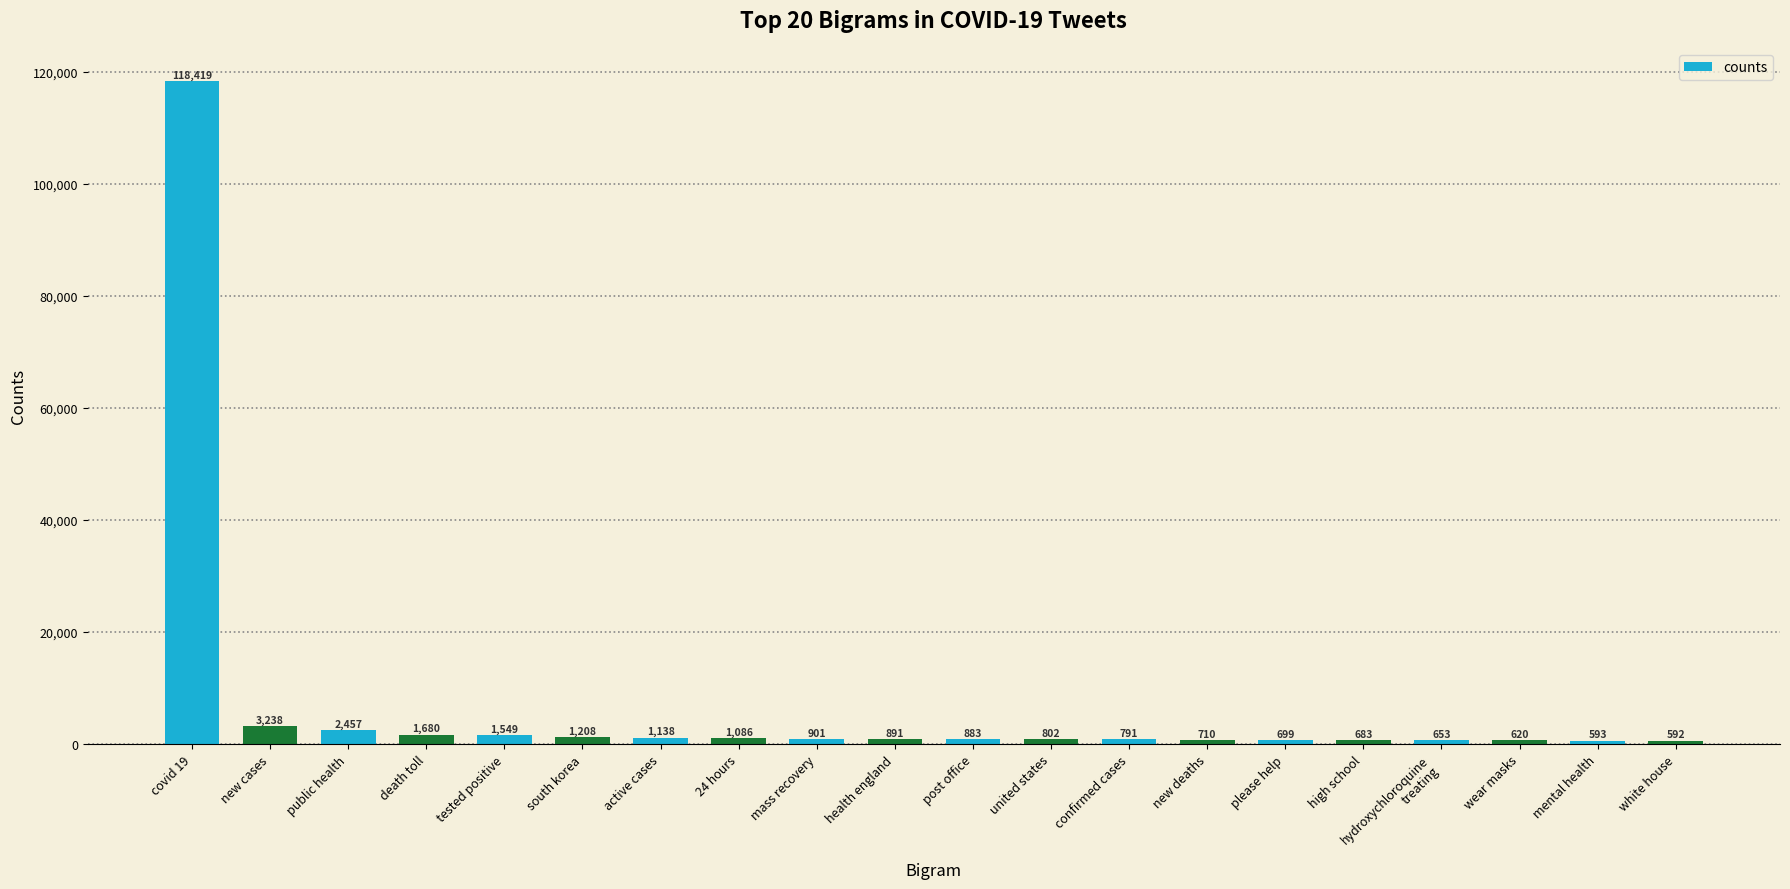

What is the value of the 19th bar from the left?

593